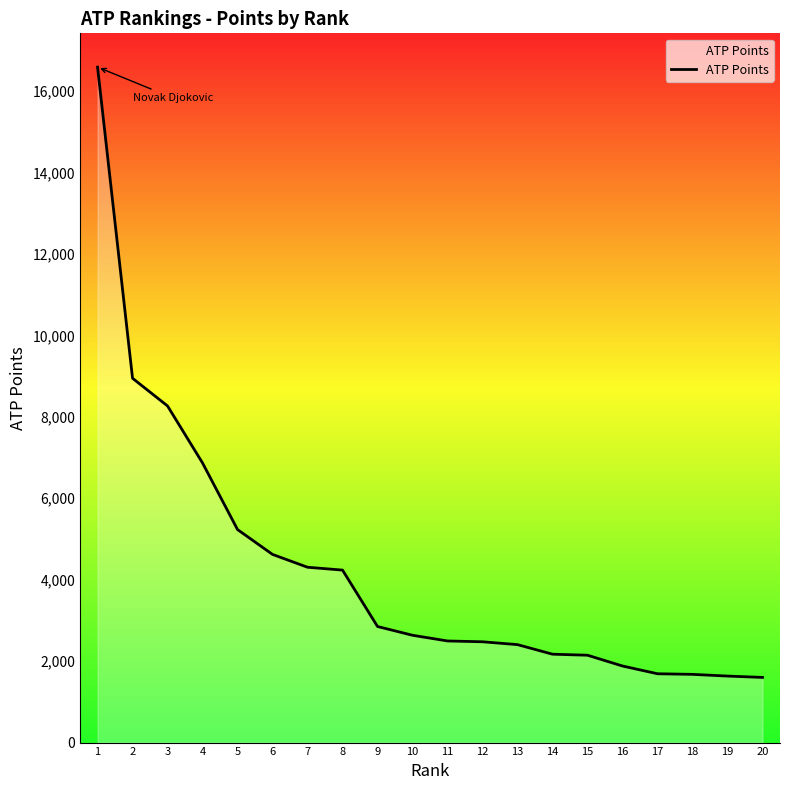

The chart shows a value of 2281 at 18. True or false?

False